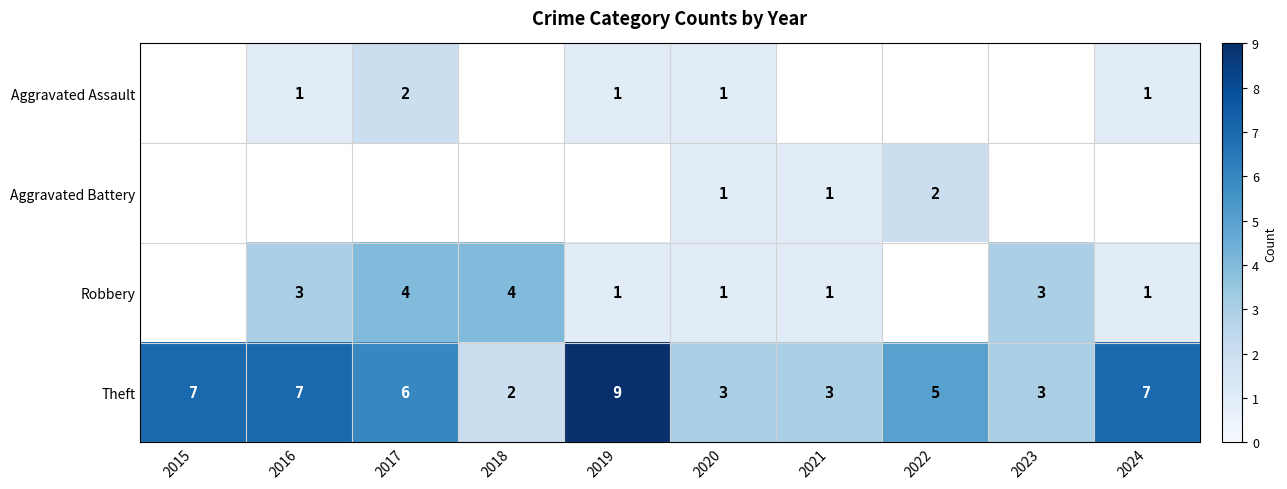

Read the Theft value at 2015.

7